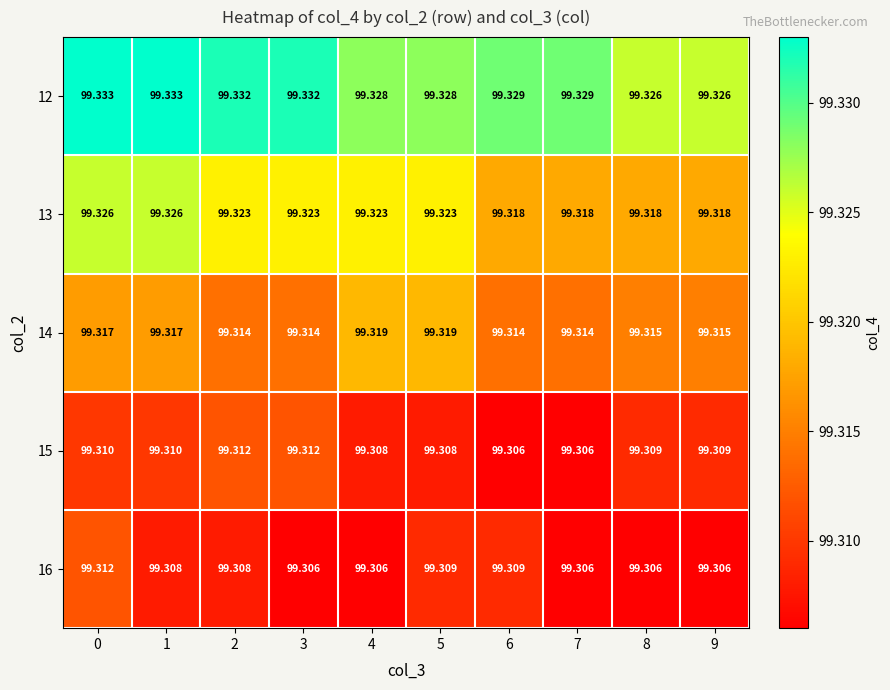

Is the value of 16 at 7 greater than the value of 14 at 7?

No